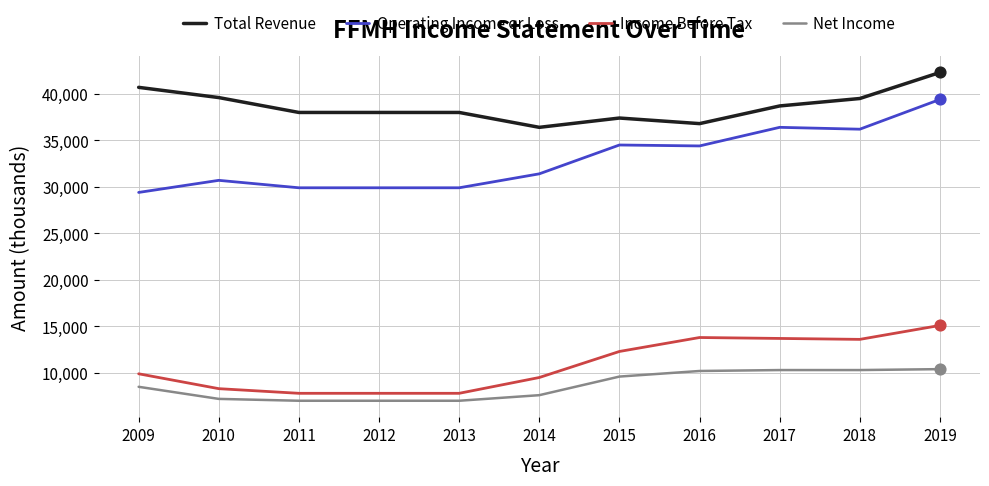

What is the difference between the highest and lowest values at 2011?

31000